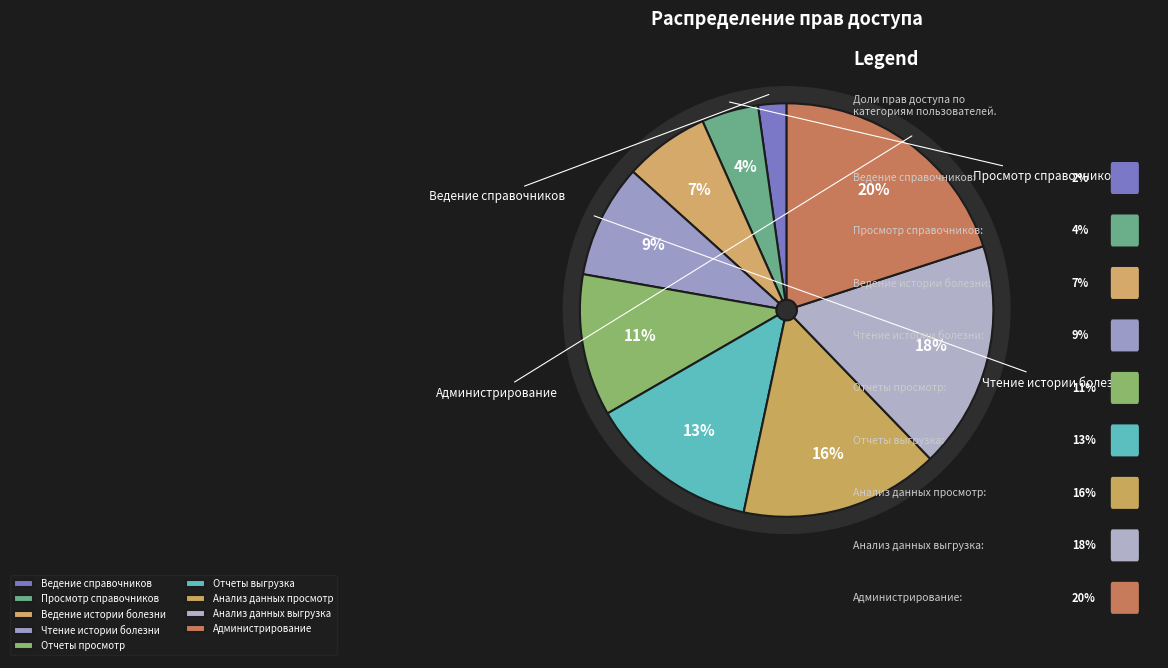

Rank the categories by value from highest to lowest.

Администрирование, Анализ данных выгрузка, Анализ данных просмотр, Отчеты выгрузка, Отчеты просмотр, Чтение истории болезни, Ведение истории болезни, Просмотр справочников, Ведение справочников